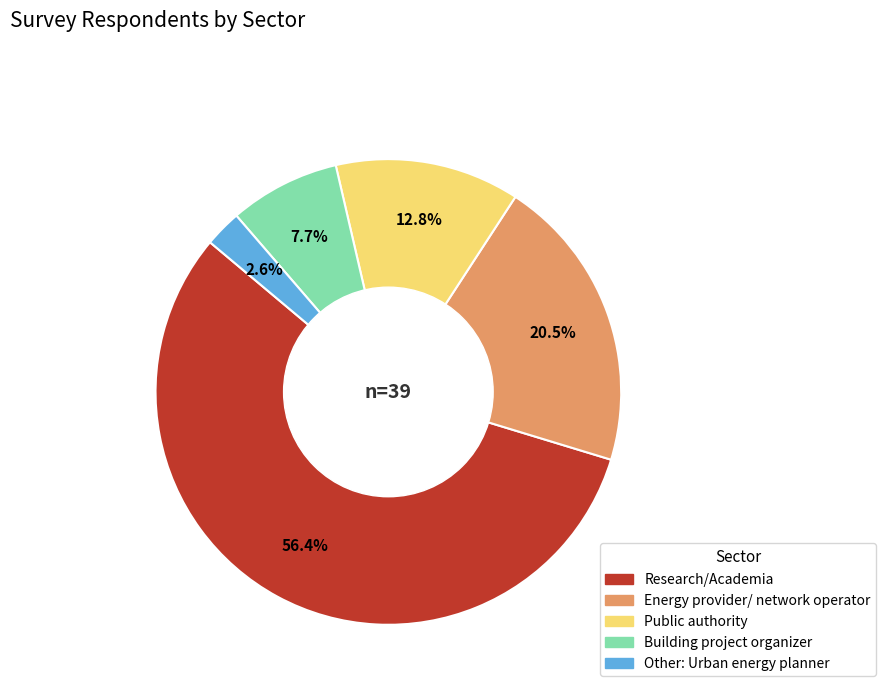

To the nearest percent, what is the difference between the largest and smallest slice percentages?

54%